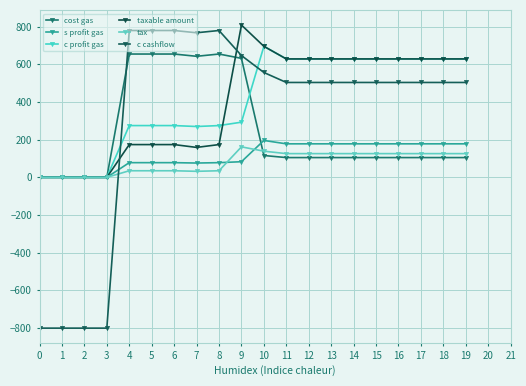

Is the value of s profit gas at 10 greater than the value of c profit gas at 0?

Yes